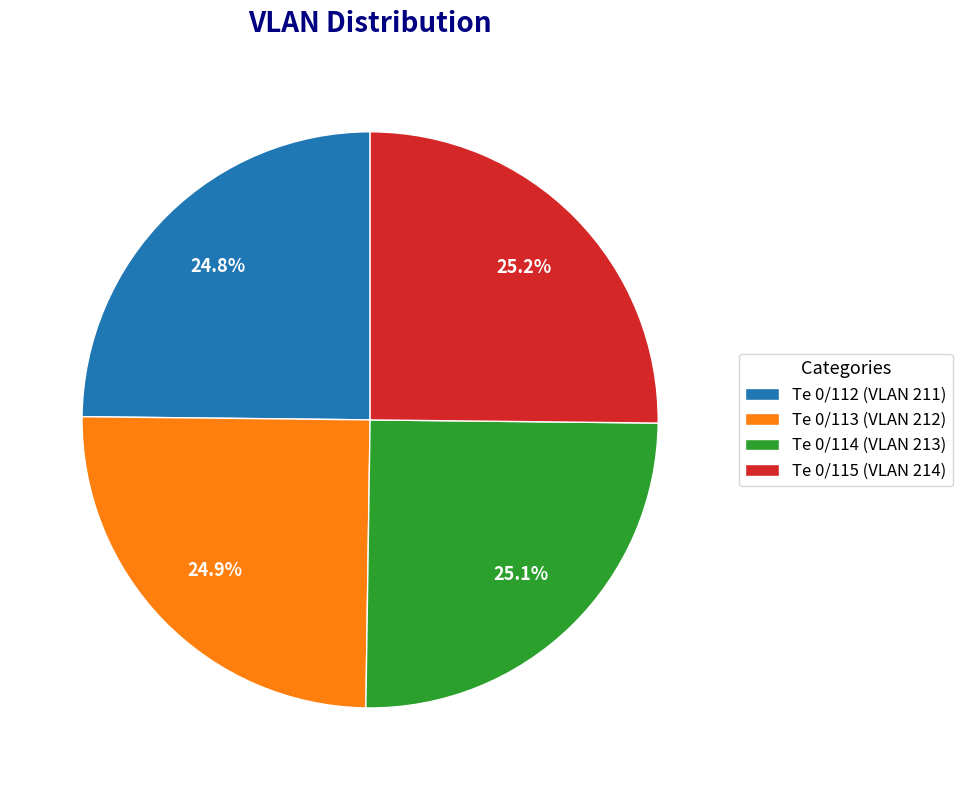

Approximately how many times larger is the value at Te 0/112 (VLAN 211) compared to Te 0/115 (VLAN 214)?

1.0